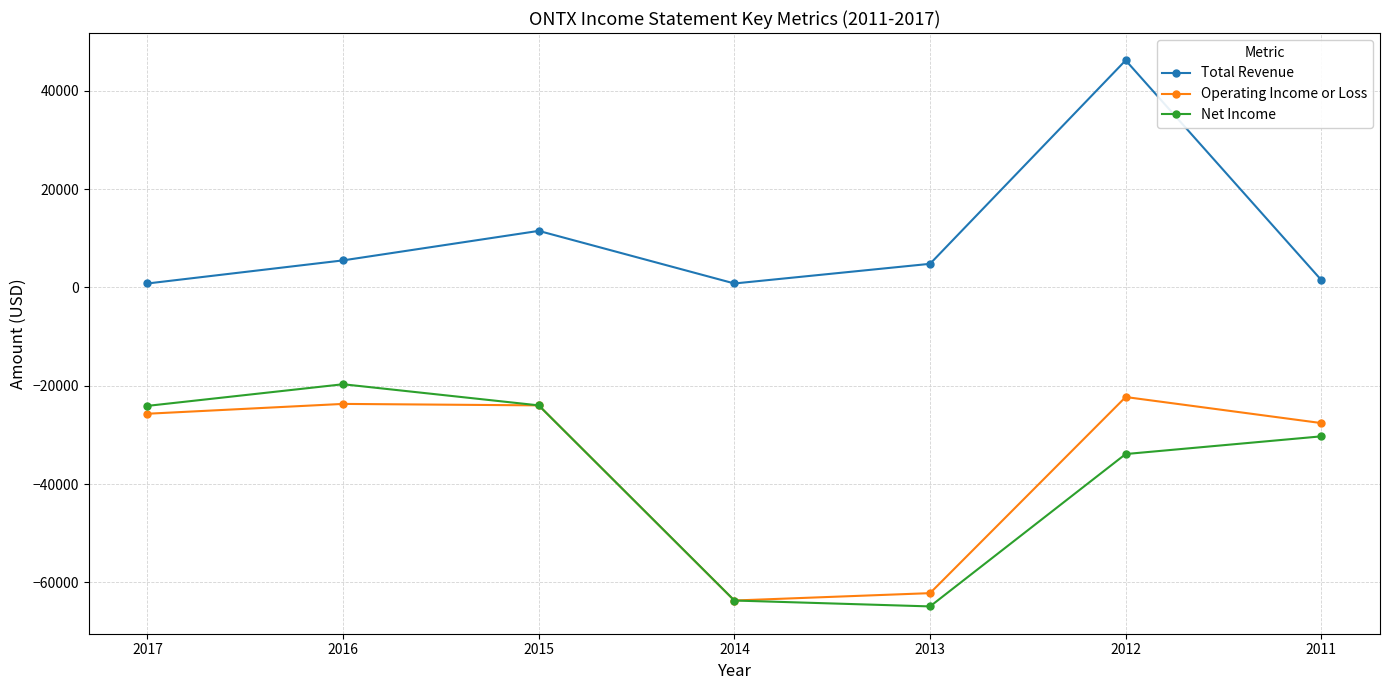

What is the total value across all series at 2012?

-10000